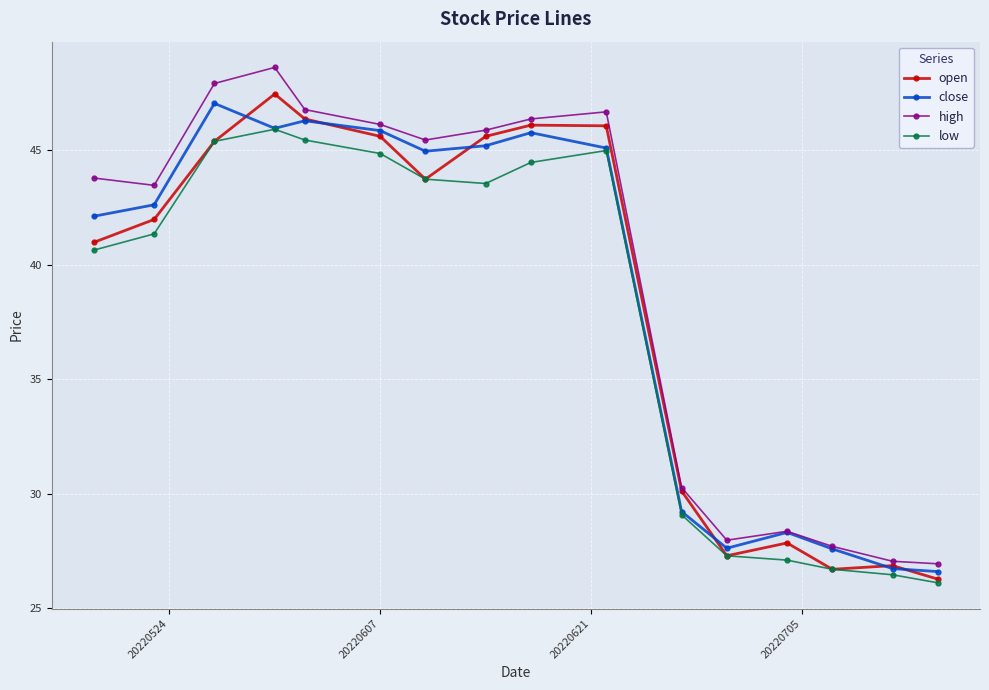

Is this an area chart (filled region under the line)?

No